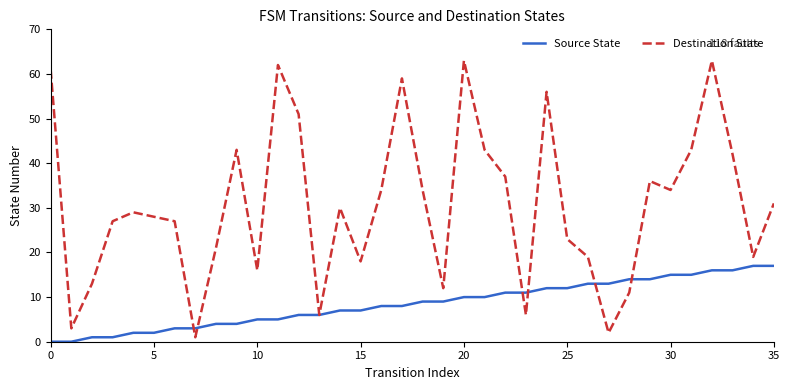

What is the maximum value shown in the chart?

63